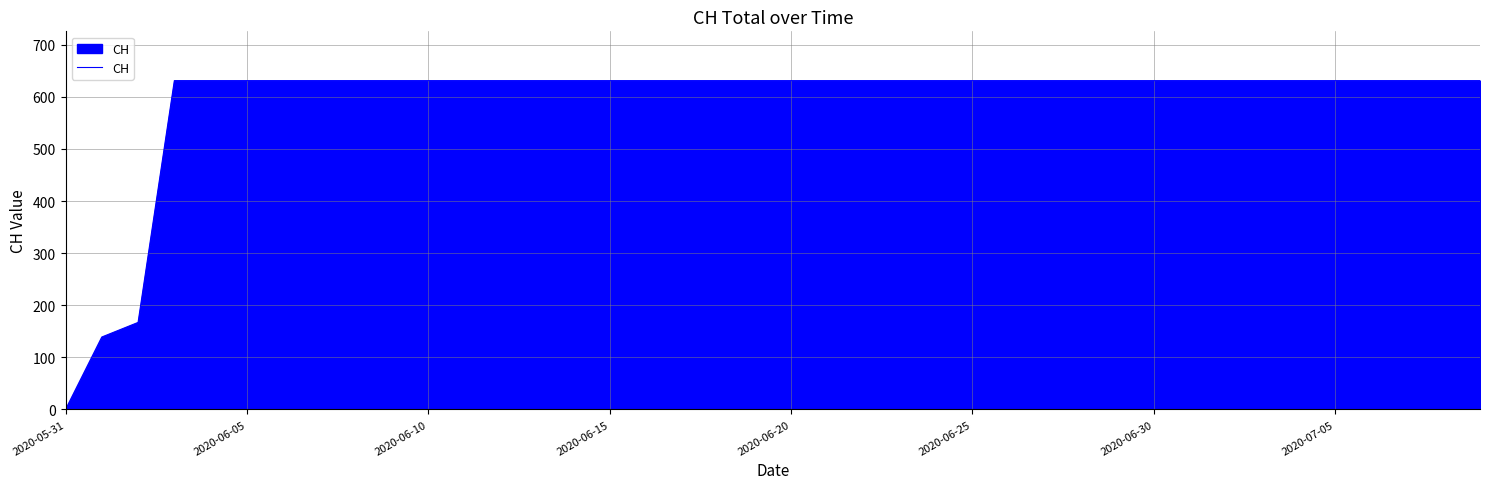

What is the greatest value displayed?

631